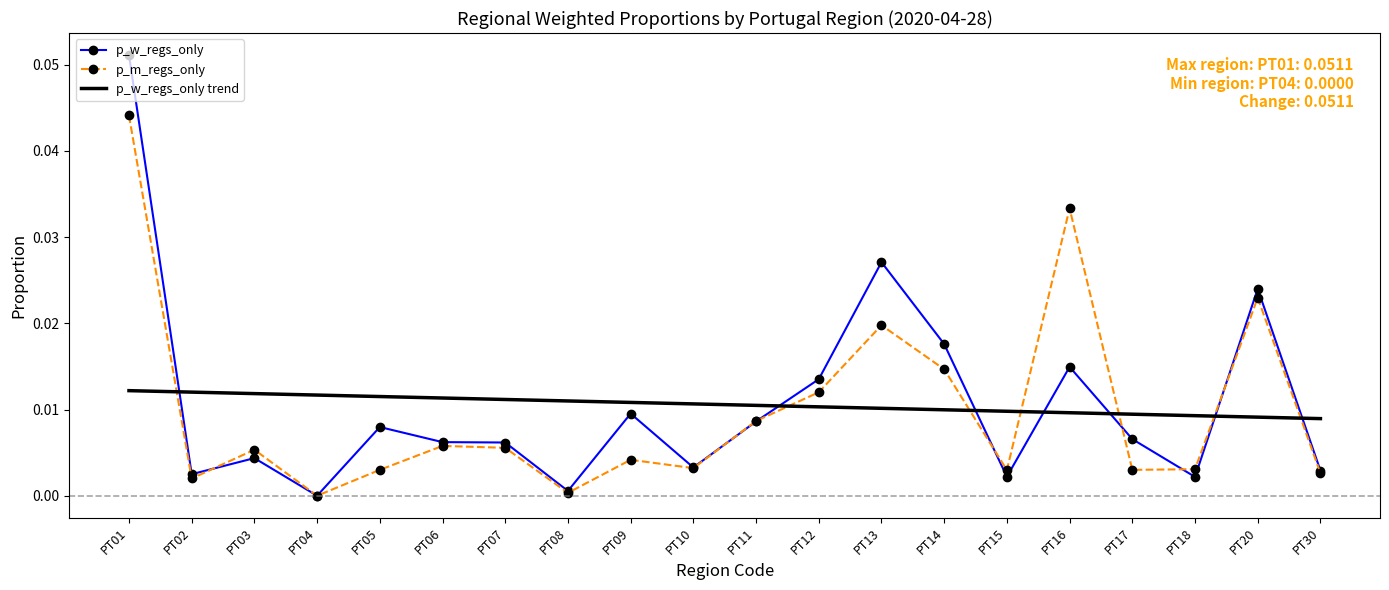

Is the value of p_m_regs_only at PT08 greater than the value of p_w_regs_only trend at PT02?

No